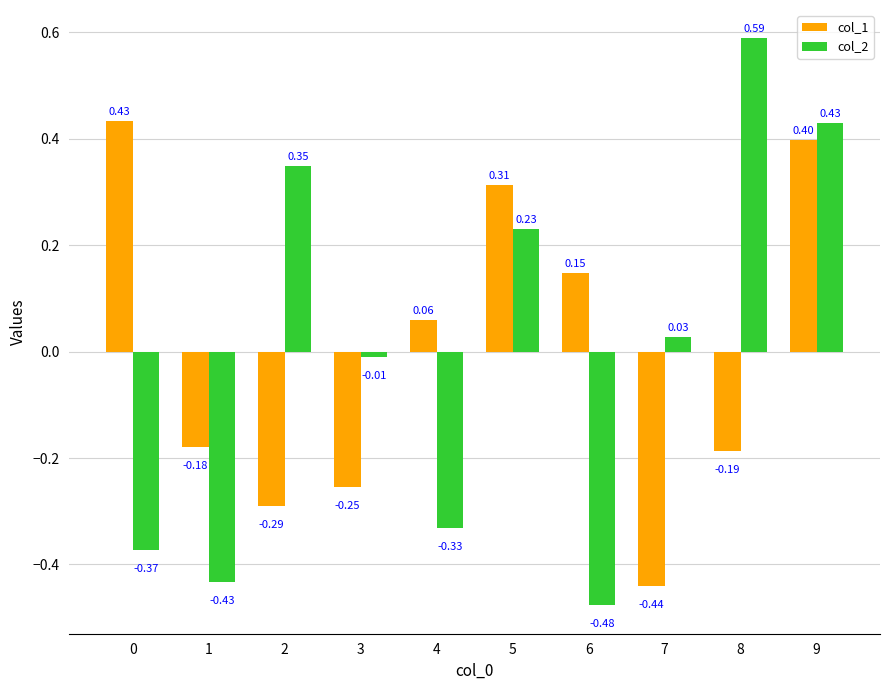

Which category has the lowest value in the col_2 series?

6